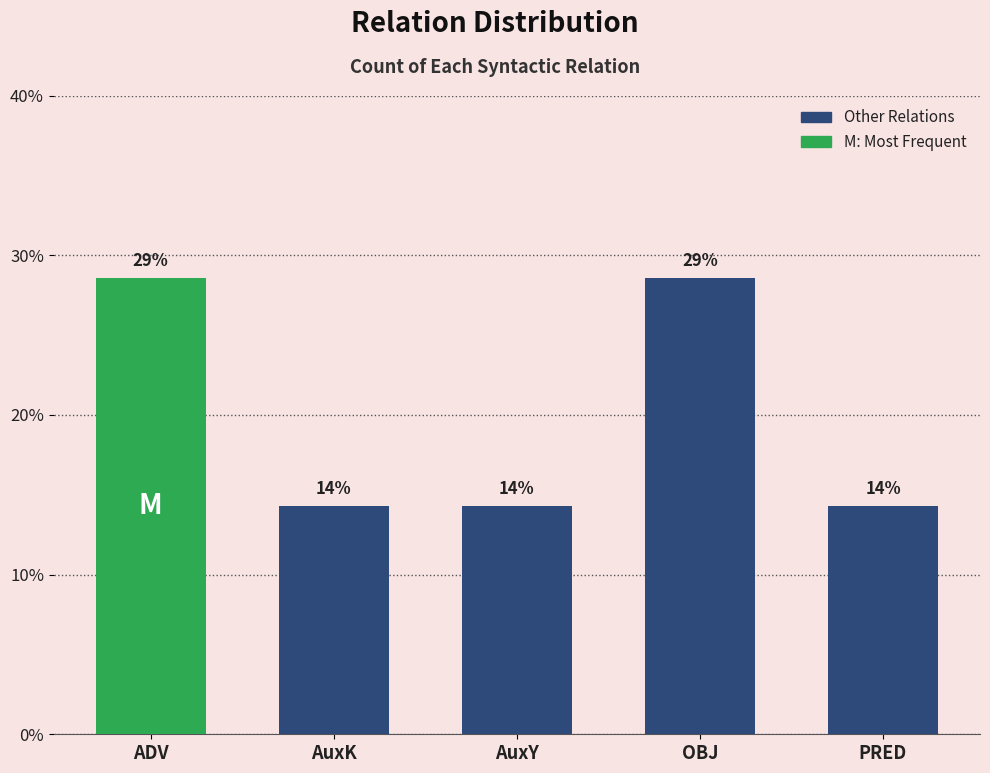

List the labels in order of value, smallest first.

AuxK, AuxY, PRED, ADV, OBJ